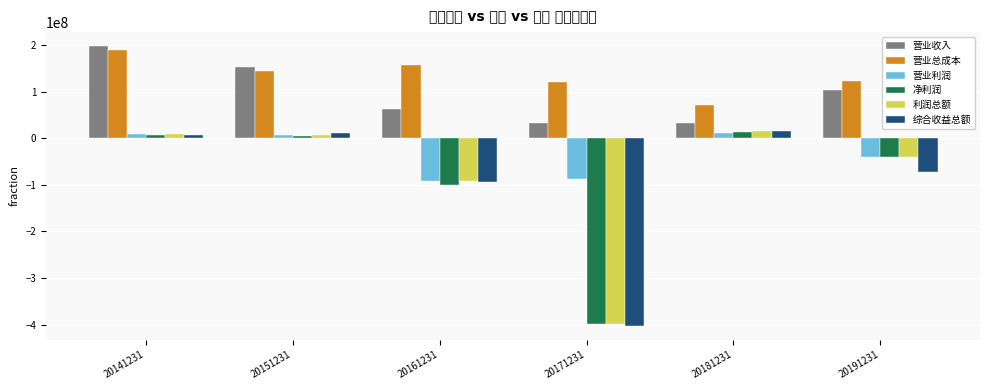

How many groups of bars are there?

6